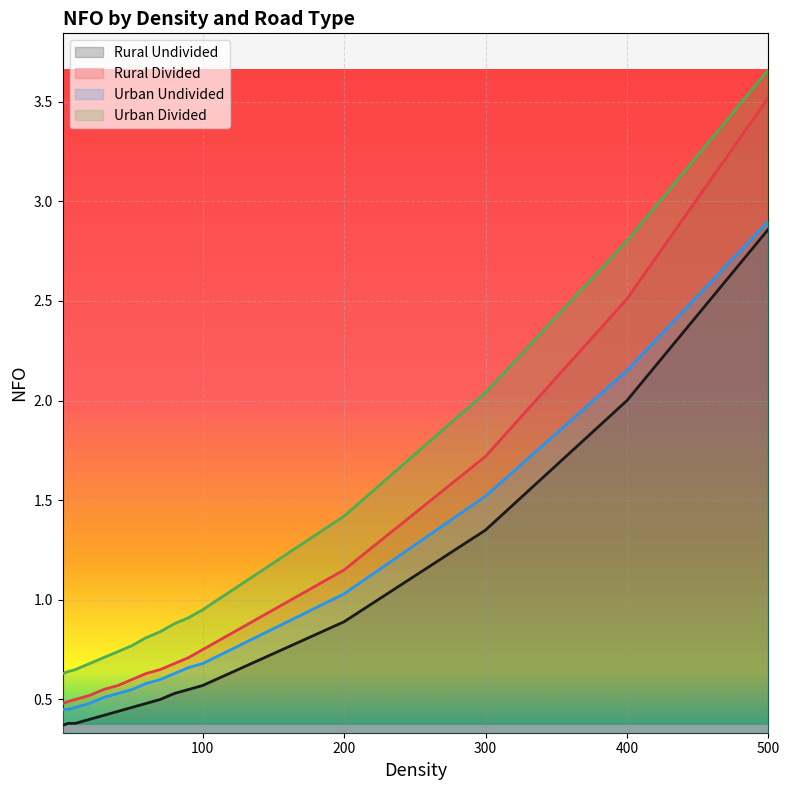

What is the sum of all Urban Undivided values?

14.2